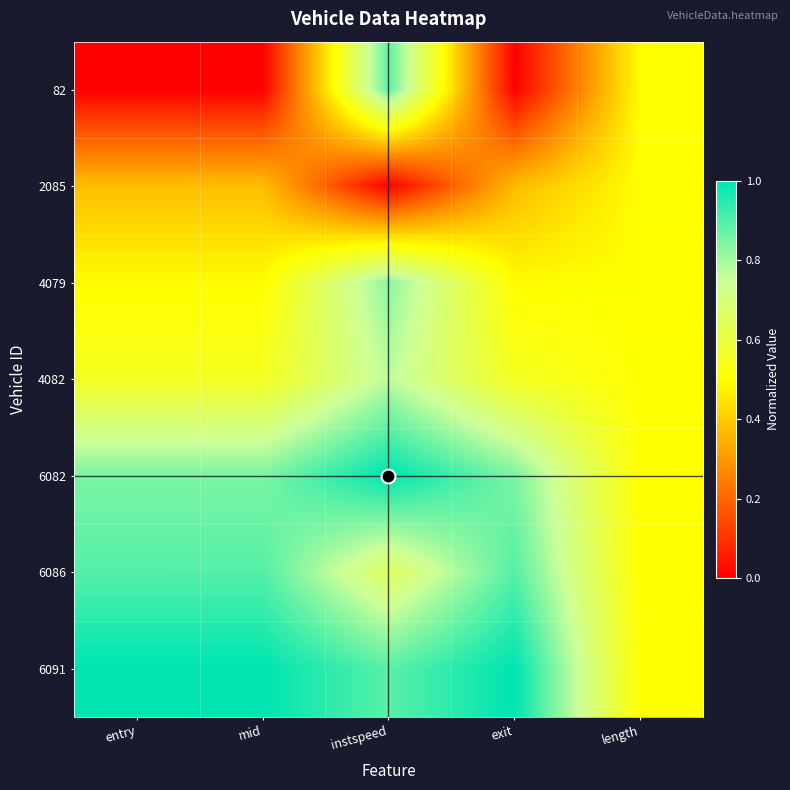

Reading left to right, extract all data points from this chart.

82: entry=0.0	mid=0.0	instspeed=0.9	exit=0.0	length=0.5
2085: entry=0.4	mid=0.4	instspeed=0.0	exit=0.4	length=0.5
4079: entry=0.5	mid=0.5	instspeed=0.8	exit=0.5	length=0.5
4082: entry=0.6	mid=0.6	instspeed=0.8	exit=0.6	length=0.5
6082: entry=0.8	mid=0.8	instspeed=1.0	exit=0.8	length=0.5
6086: entry=0.9	mid=0.9	instspeed=0.7	exit=0.9	length=0.5
6091: entry=1.0	mid=1.0	instspeed=0.9	exit=1.0	length=0.5